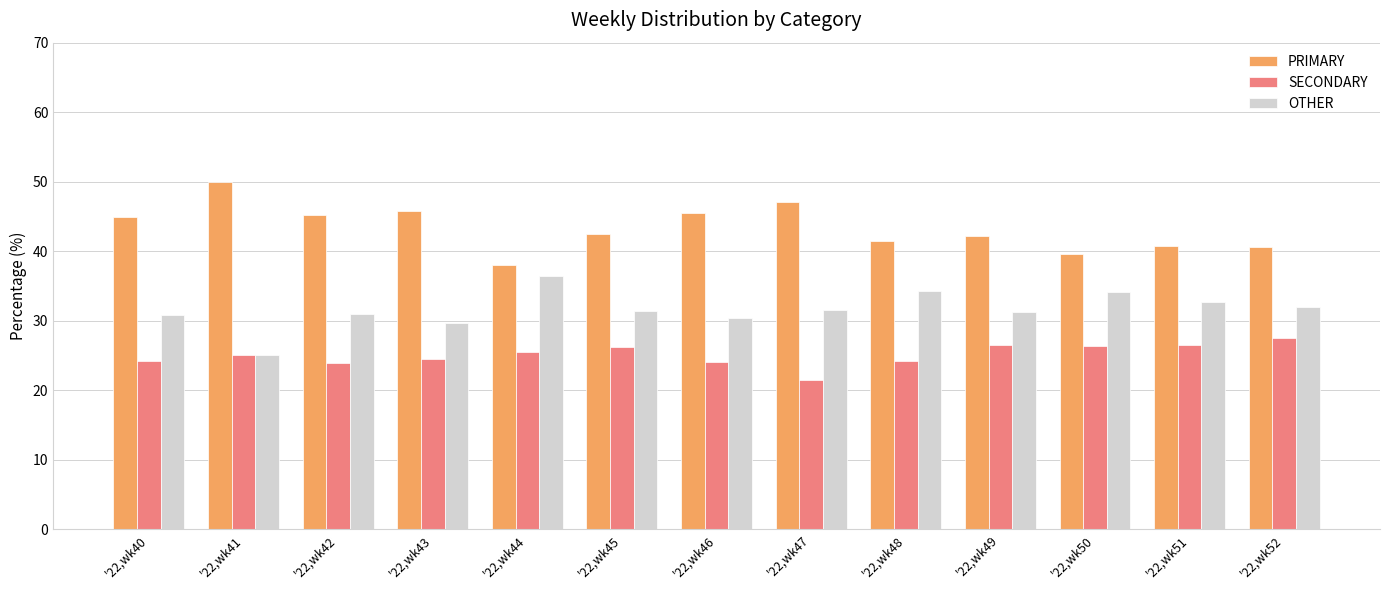

Which series has the largest total across all categories?

PRIMARY